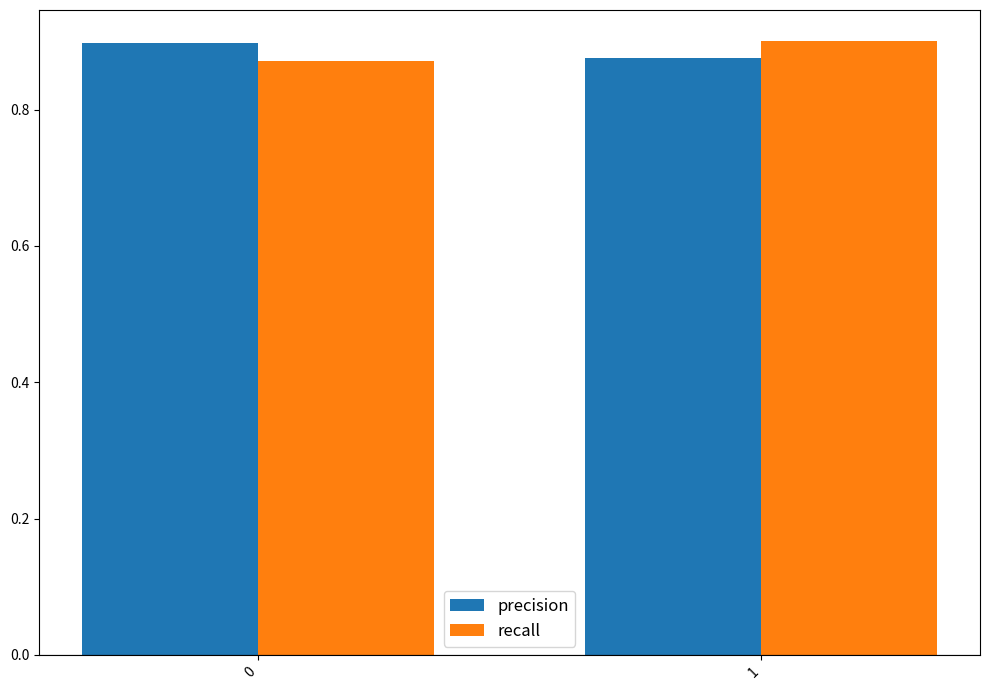

How many groups of bars are there?

2